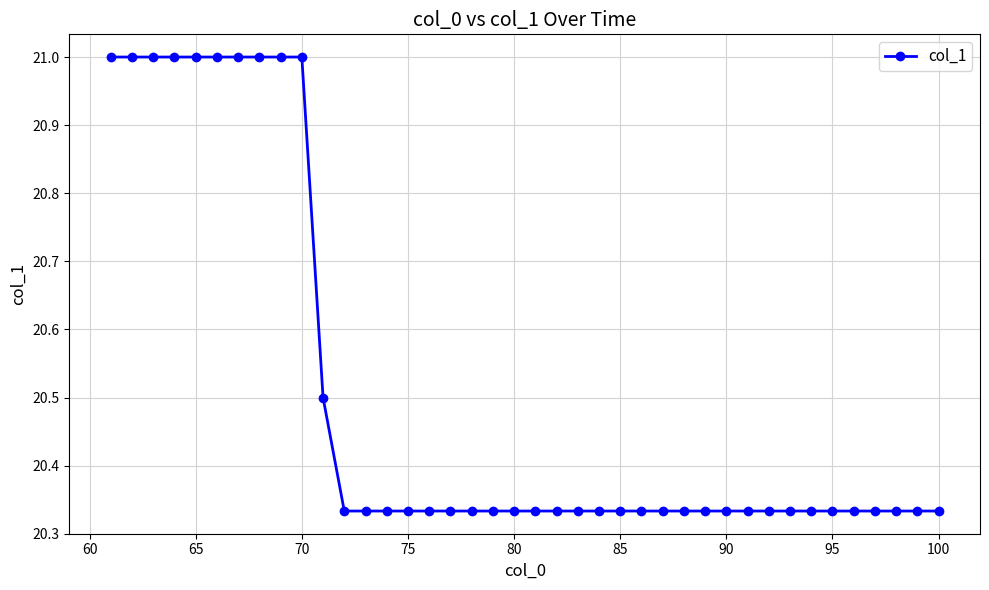

What is the average value?

20.5